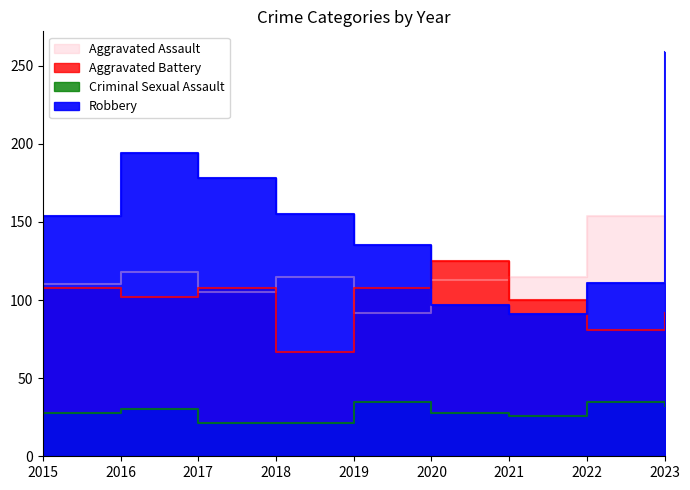

In Criminal Sexual Assault, how many points are lower than both neighbors (excluding endpoints)?

1